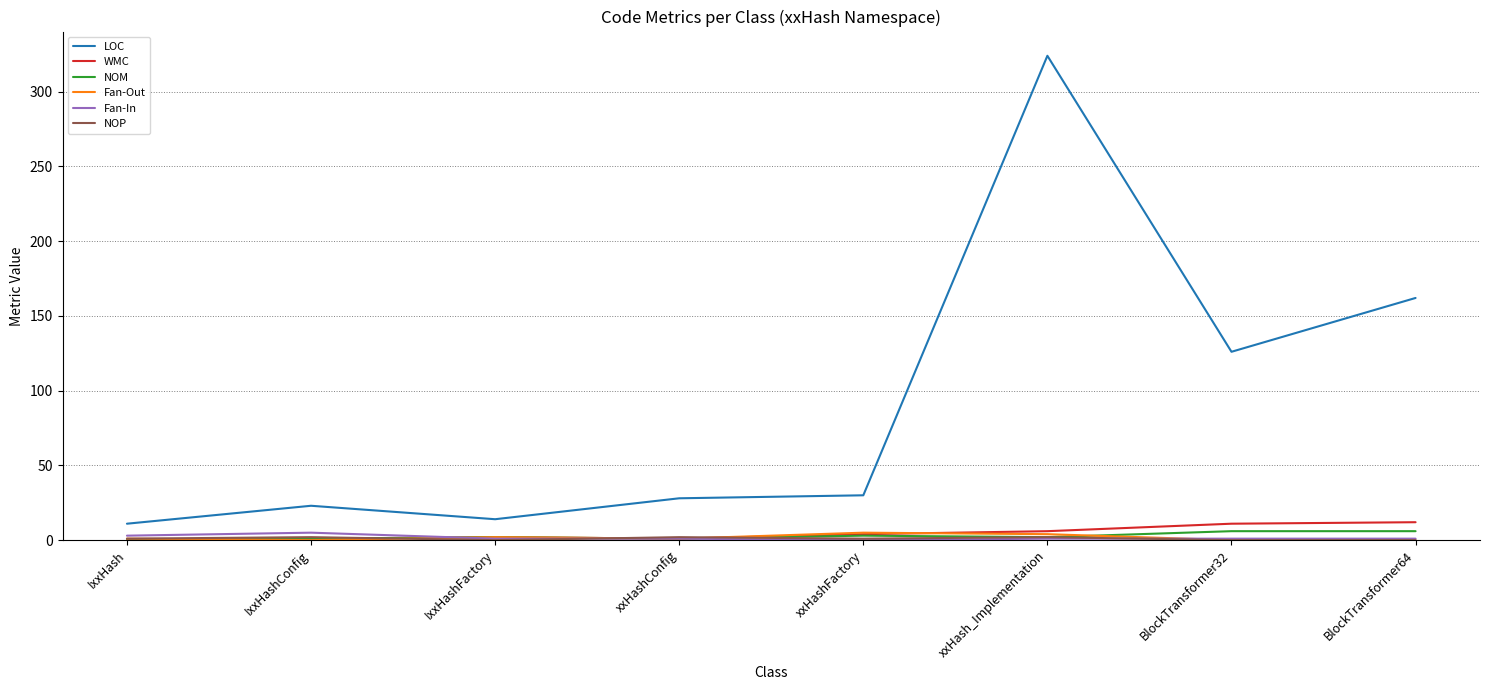

What is the greatest value displayed?

324